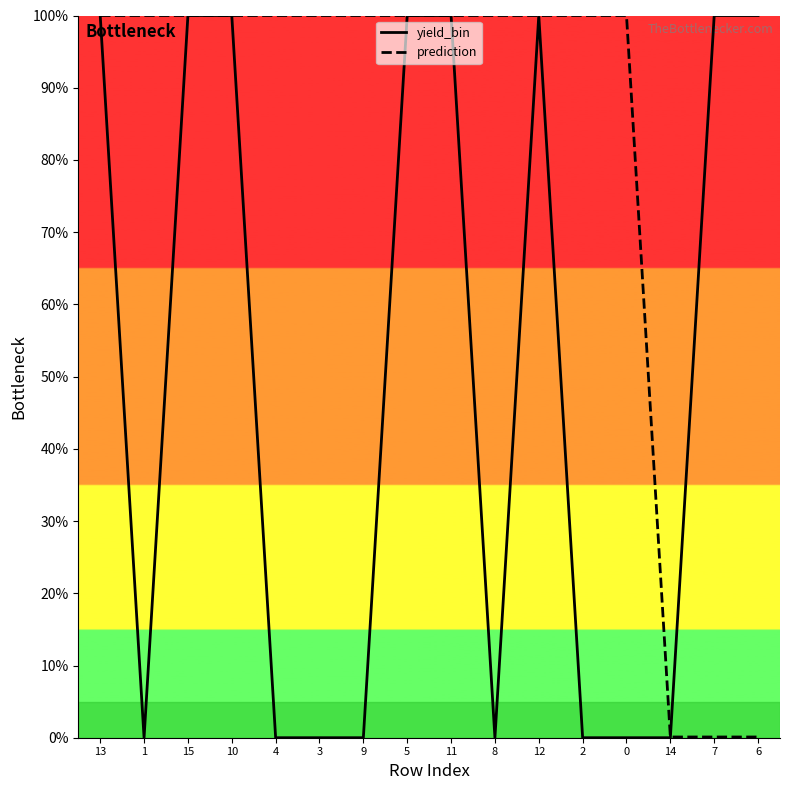

What is the difference between the maximum and second lowest values in the prediction series?

1.0